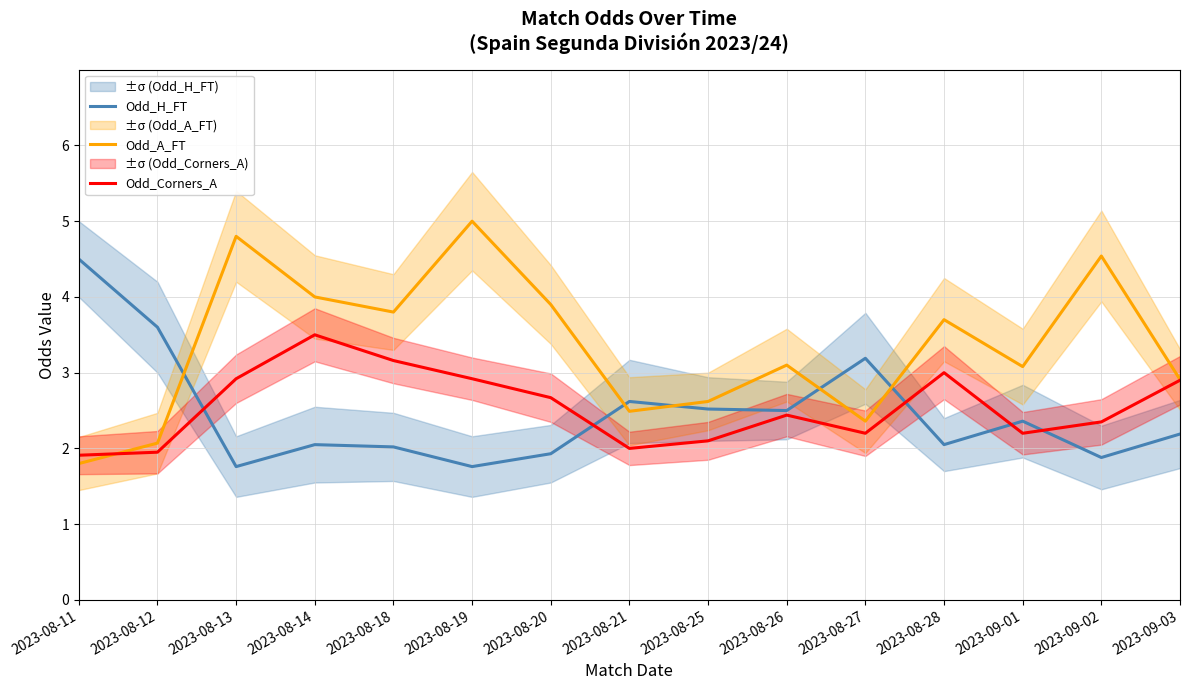

What is the label of the 4th point from the right?

2023-08-28